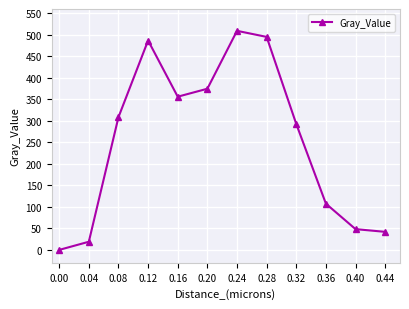

Rank the categories by value from highest to lowest.

0.24, 0.28, 0.12, 0.20, 0.16, 0.08, 0.32, 0.36, 0.40, 0.44, 0.04, 0.00